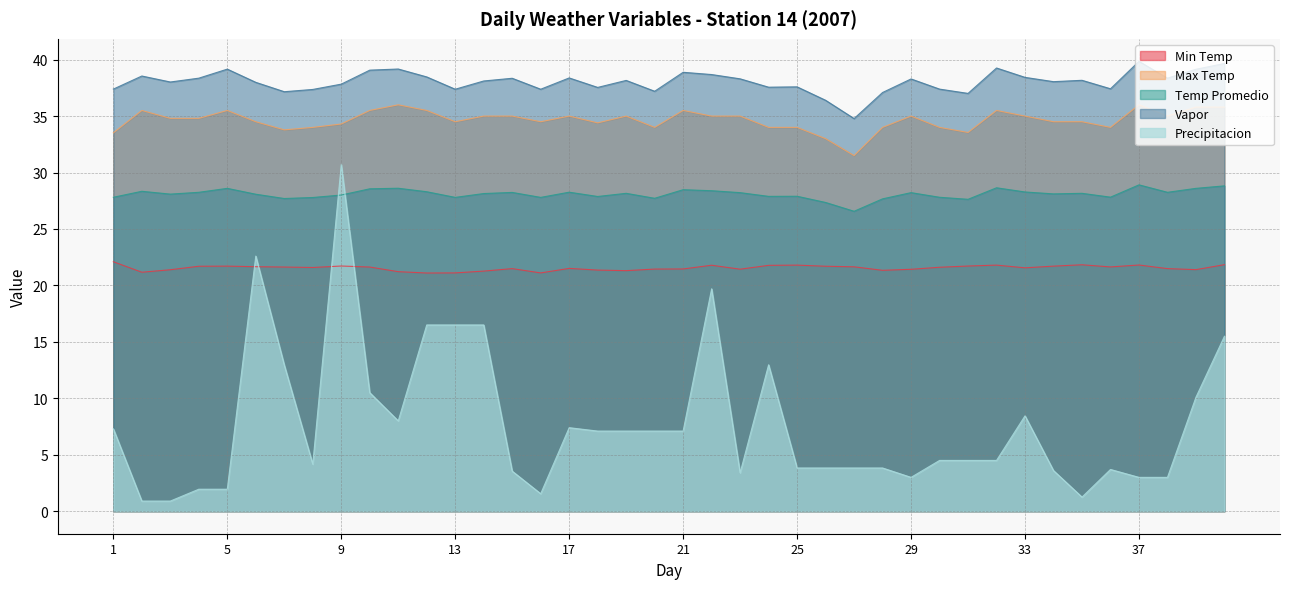

Does the chart display data point markers on the line(s)?

No